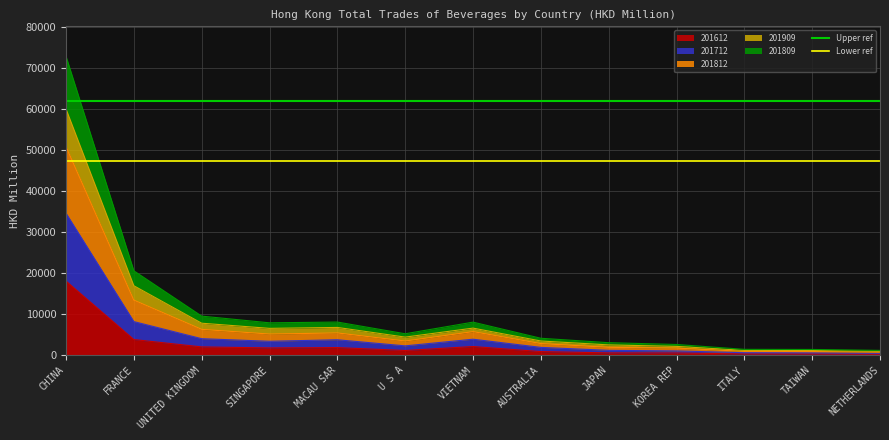

What is the average value of the Upper ref series?

61856.6